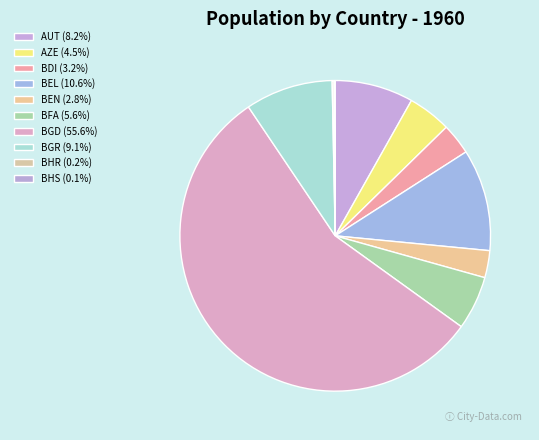

Which category accounts for the majority?

BGD